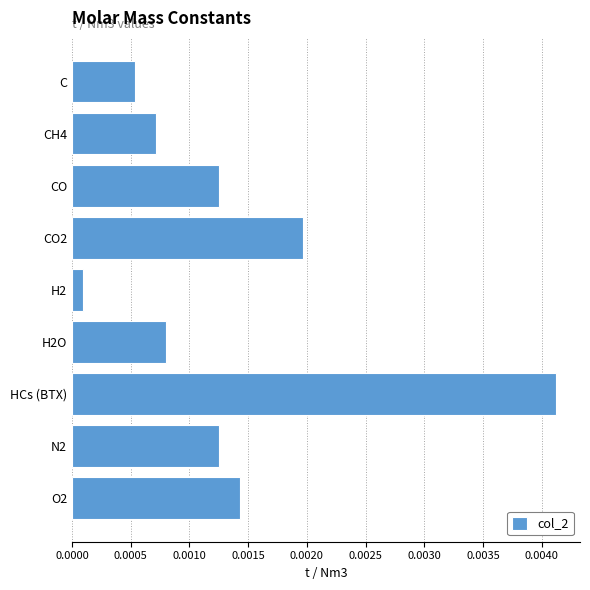

Are the bars horizontal?

Yes